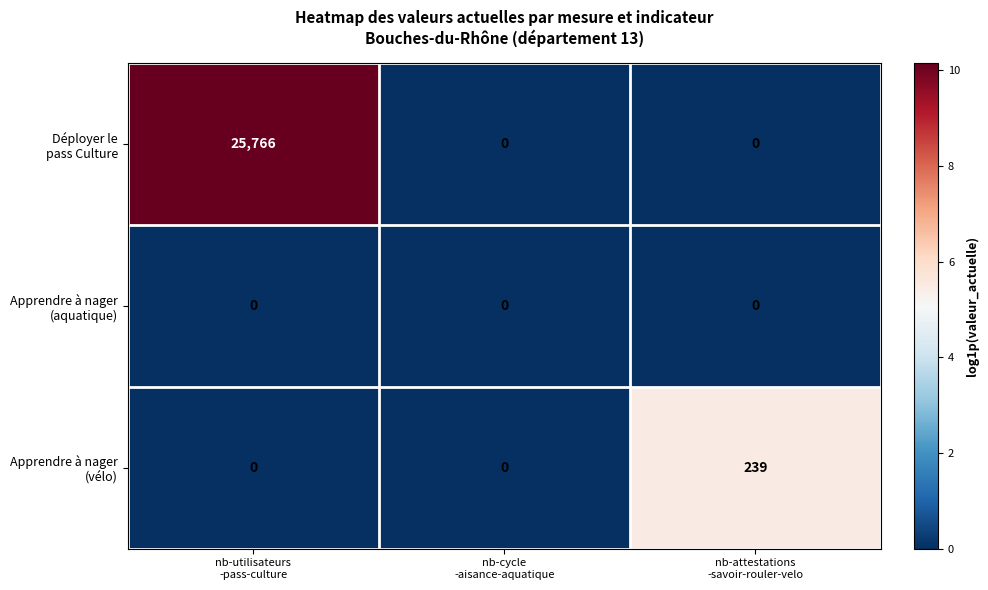

What is the greatest value displayed?

25766